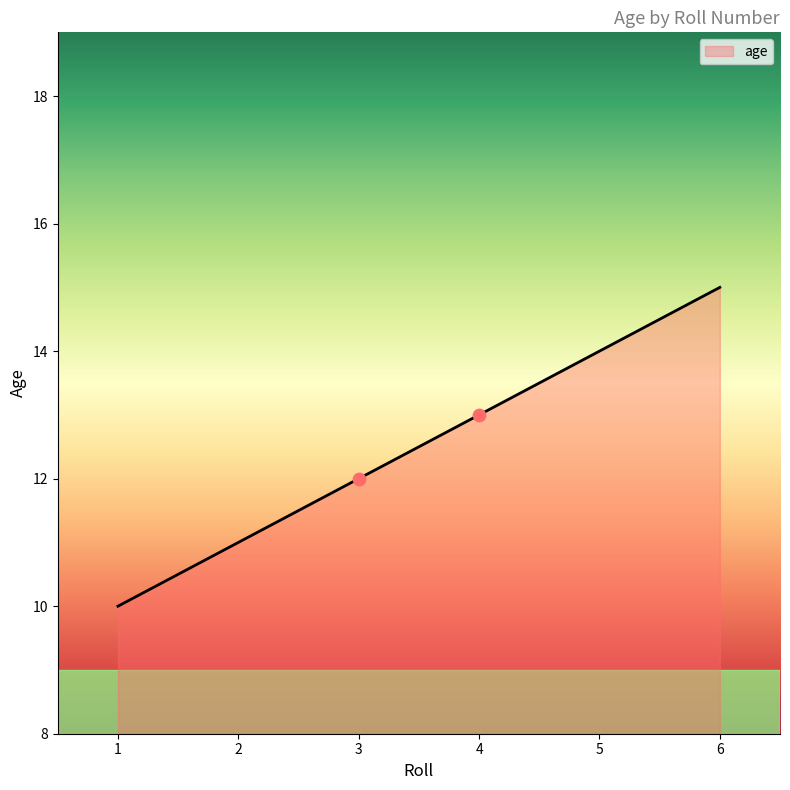

Which has a higher value, 3 or 6?

6